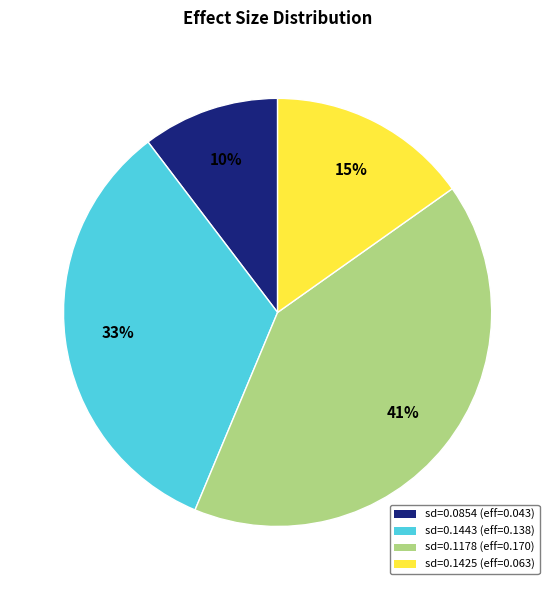

Is there any slice that represents more than half of the pie?

No